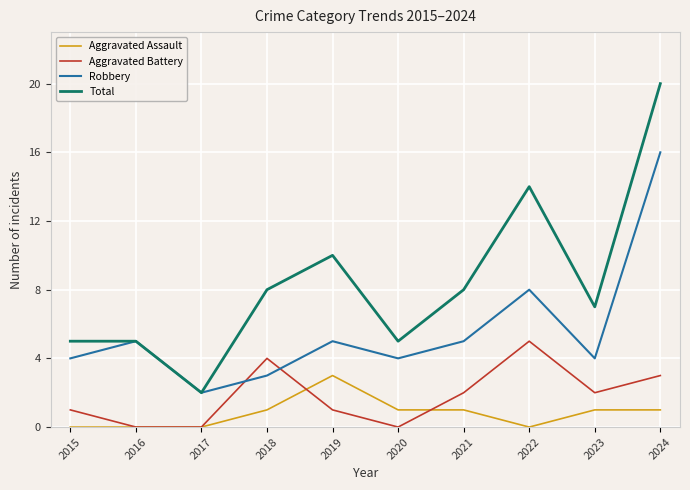

What is the sum of the Aggravated Battery values at 2015 and 2022?

6